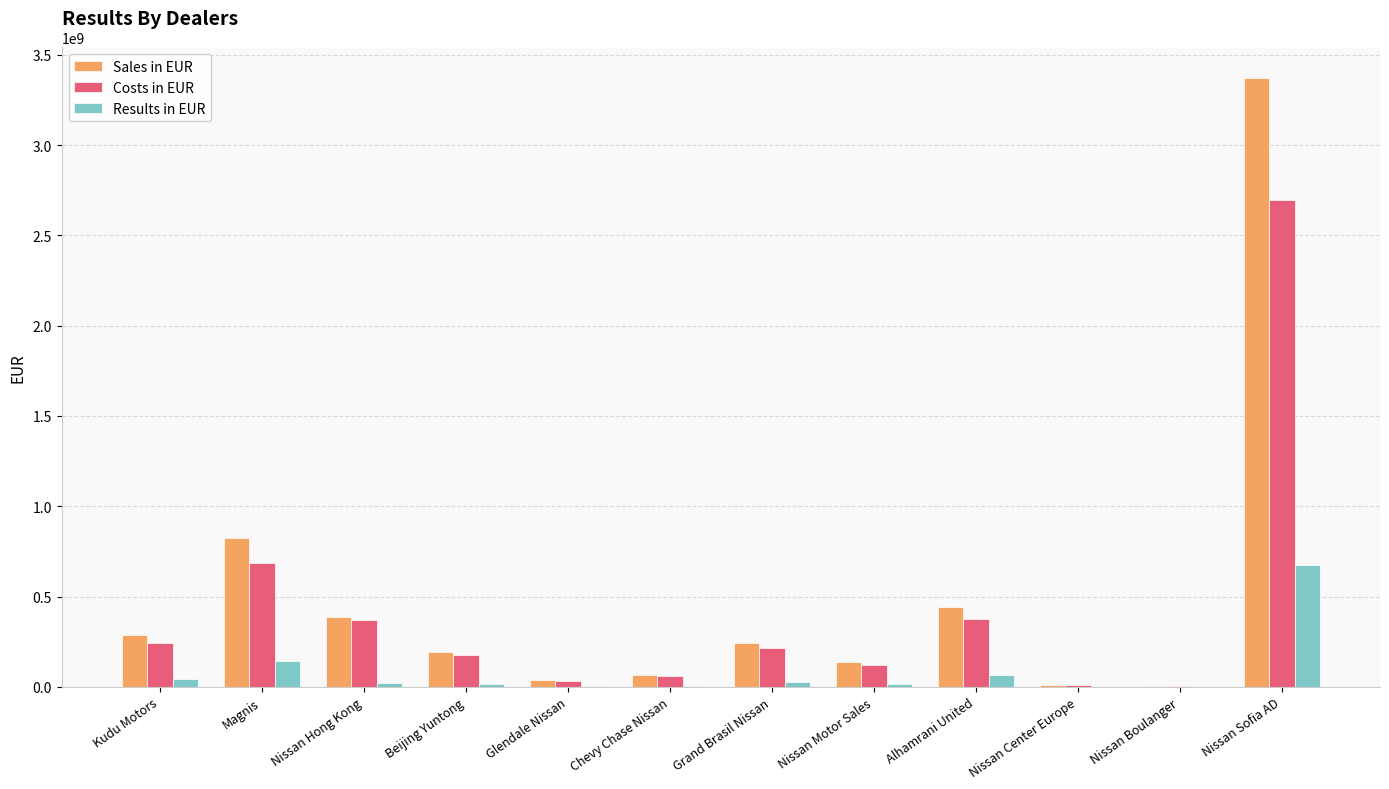

Is the value of Sales in EUR at Alhamrani United greater than the value of Costs in EUR at Kudu Motors?

Yes